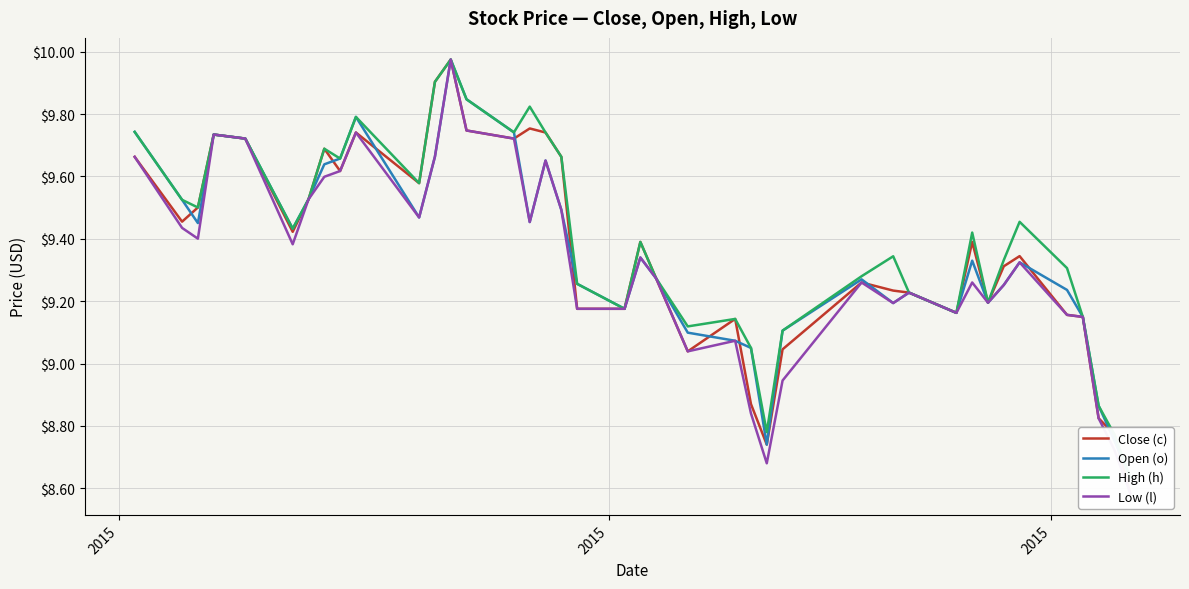

Reading left to right, list all the values displayed in this chart.

Close (c): 9.7	9.5	9.5	9.7	9.7	9.4	9.5	9.7	9.6	9.7	9.6	9.9	10.0	9.7	9.7	9.8	9.7	9.7	9.2	9.2	9.4	9.3	9.0	9.1	8.9	8.7	9.0	9.3	9.2	9.2	9.2	9.4	9.2	9.3	9.3	9.2	9.1	8.8	8.8	8.6
Open (o): 9.7	9.5	9.5	9.7	9.7	9.4	9.5	9.6	9.7	9.8	9.5	9.7	10.0	9.8	9.7	9.5	9.7	9.5	9.3	9.2	9.3	9.3	9.1	9.1	9.1	8.7	9.1	9.3	9.2	9.2	9.2	9.3	9.2	9.3	9.3	9.2	9.1	8.9	8.8	8.6
High (h): 9.7	9.5	9.5	9.7	9.7	9.4	9.5	9.7	9.7	9.8	9.6	9.9	10.0	9.8	9.7	9.8	9.7	9.7	9.3	9.2	9.4	9.3	9.1	9.1	9.1	8.8	9.1	9.3	9.3	9.2	9.2	9.4	9.2	9.3	9.5	9.3	9.1	8.9	8.8	8.6
Low (l): 9.7	9.4	9.4	9.7	9.7	9.4	9.5	9.6	9.6	9.7	9.5	9.7	10.0	9.7	9.7	9.5	9.7	9.5	9.2	9.2	9.3	9.3	9.0	9.1	8.8	8.7	8.9	9.3	9.2	9.2	9.2	9.3	9.2	9.3	9.3	9.2	9.1	8.8	8.7	8.6